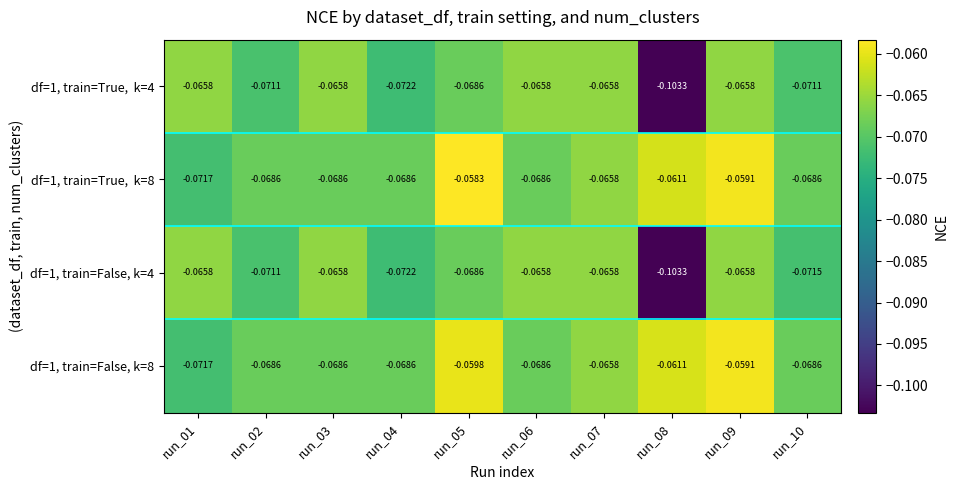

How many data points does each series have?

10